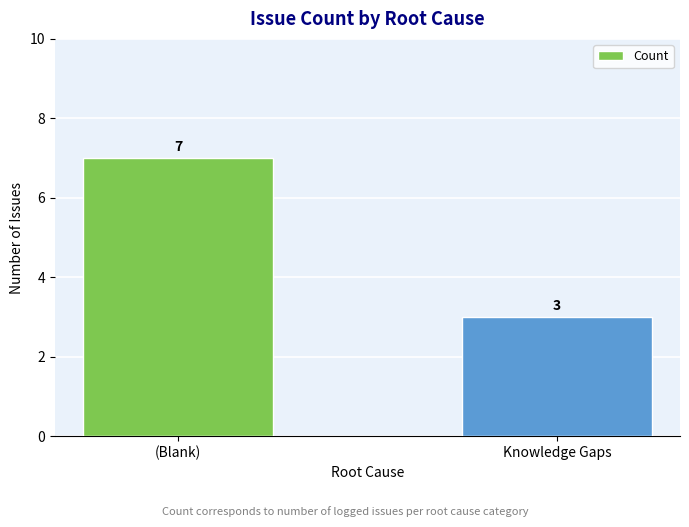

What is the difference between the values at (Blank) and Knowledge Gaps?

4